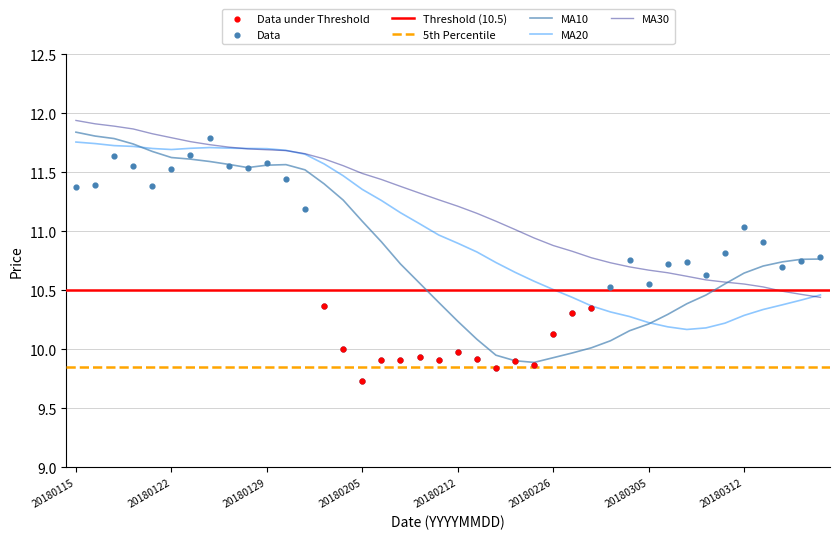

Is the value of ma20 at 20180305 greater than the value of ma30 at 20180212?

No